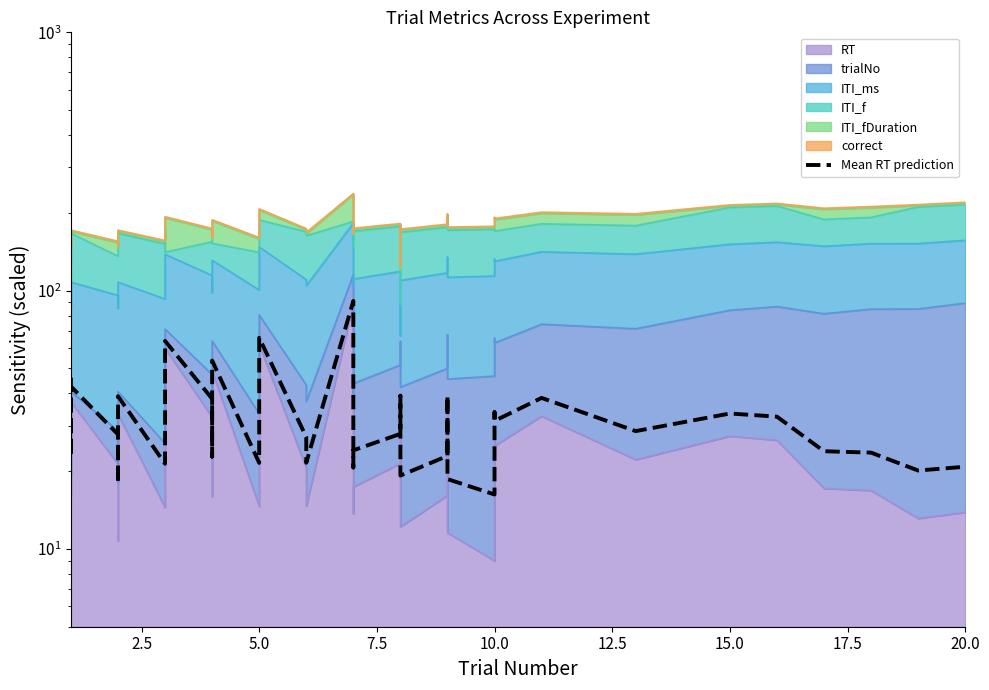

What is the maximum value shown in the chart?

91.2